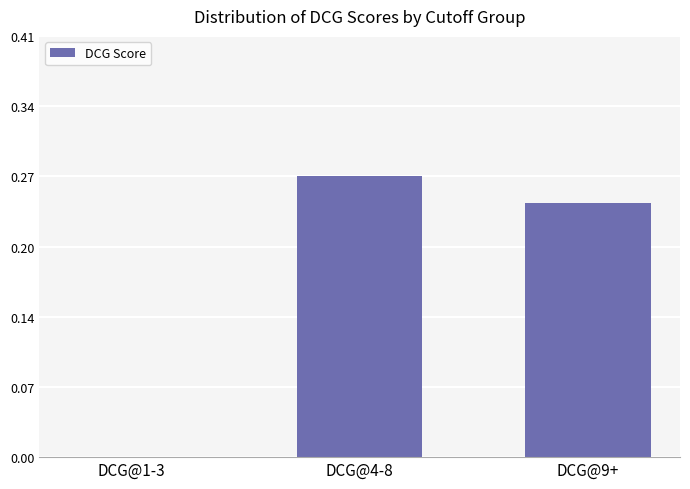

Which has a higher value, DCG@1-3 or DCG@4-8?

DCG@4-8